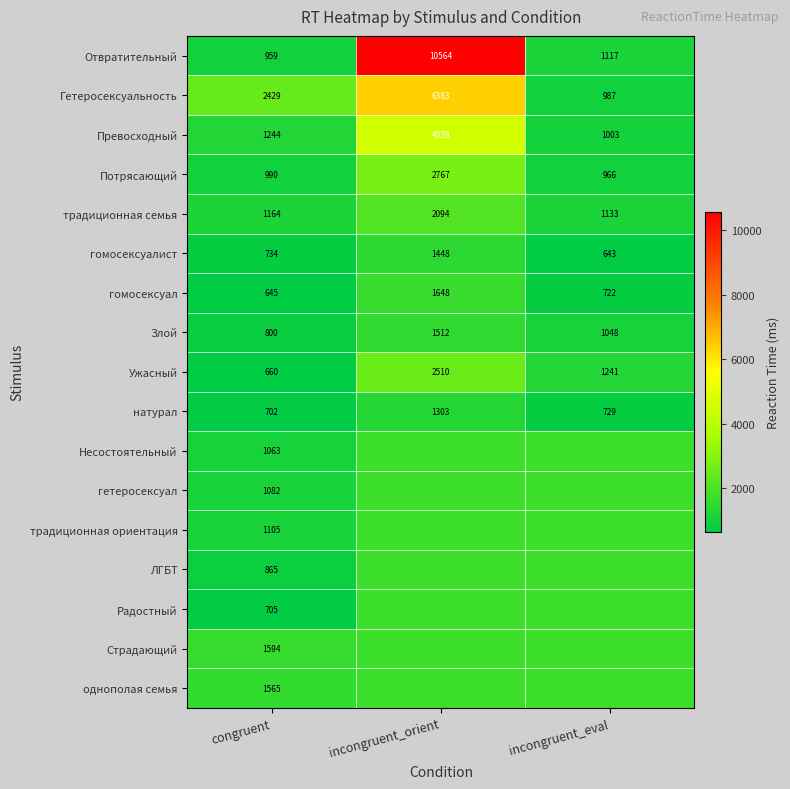

At which category is the sum across all series the highest?

incongruent_orient